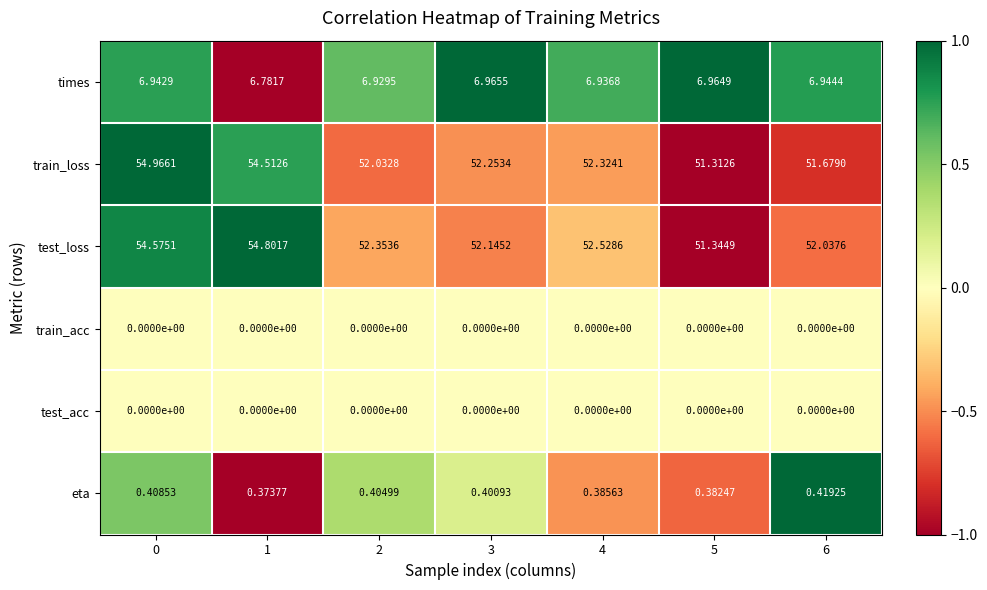

Which series has the largest total across all categories?

test_loss